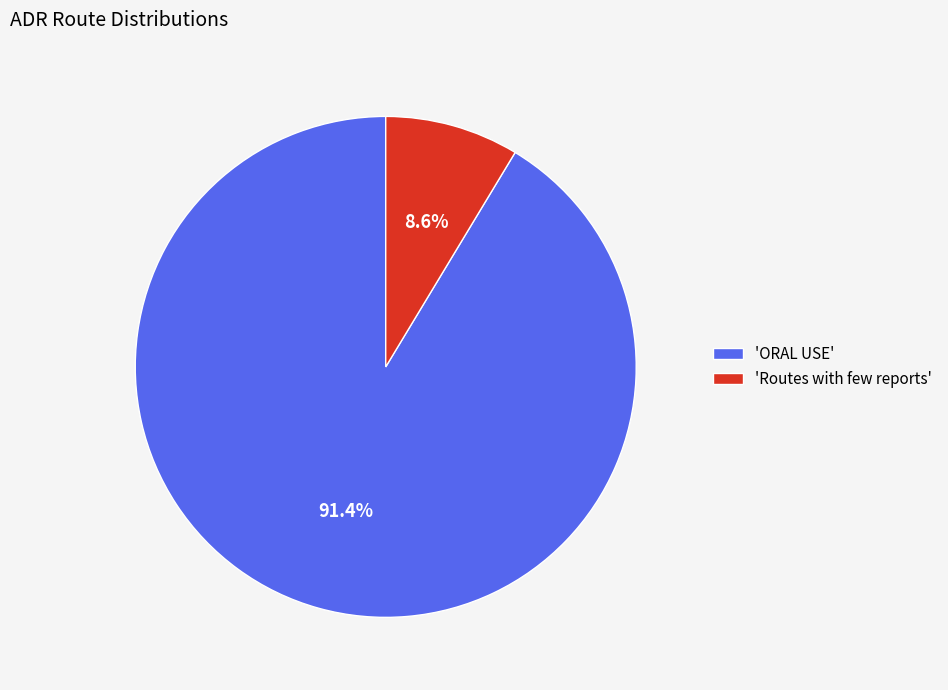

Count the number of slices in the pie.

2